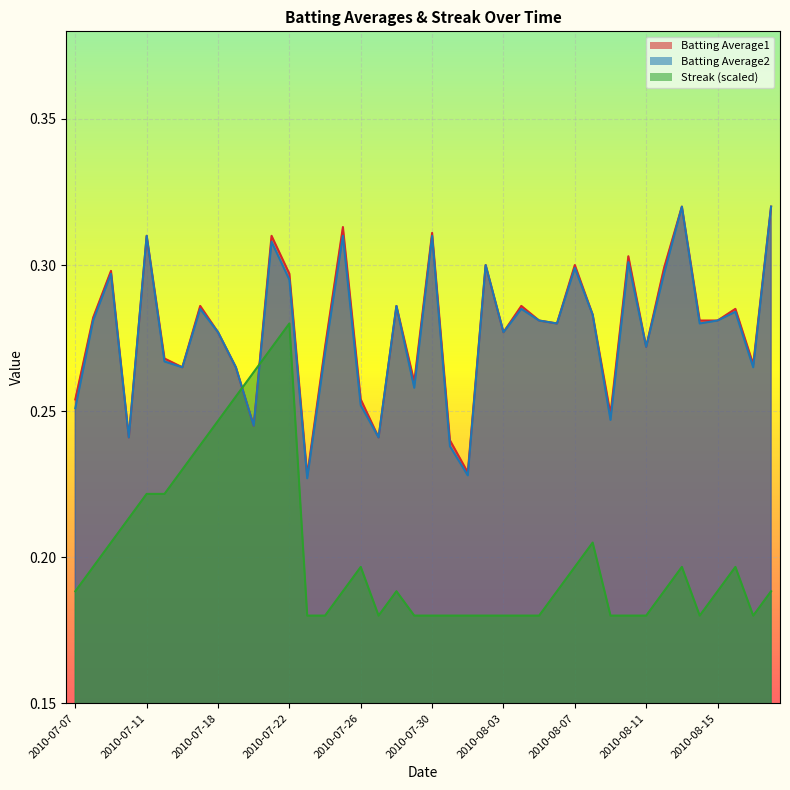

At how many categories does at least one series exceed 0?

40